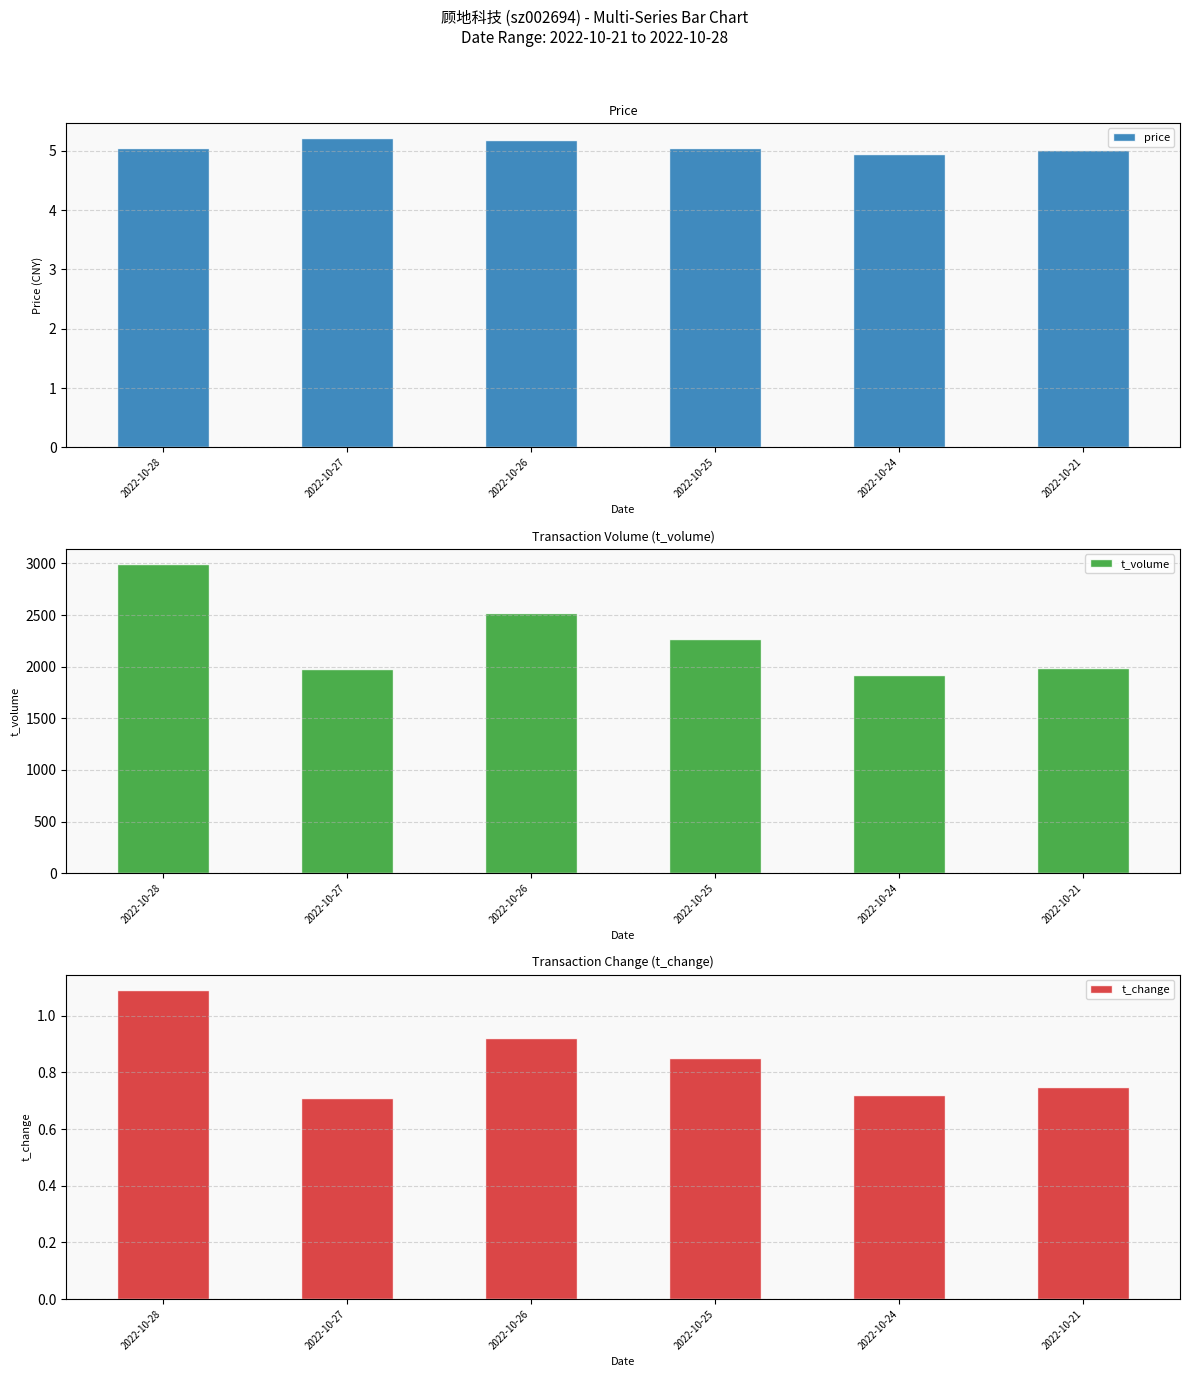

Read the t_change value at 2022-10-21.

0.8